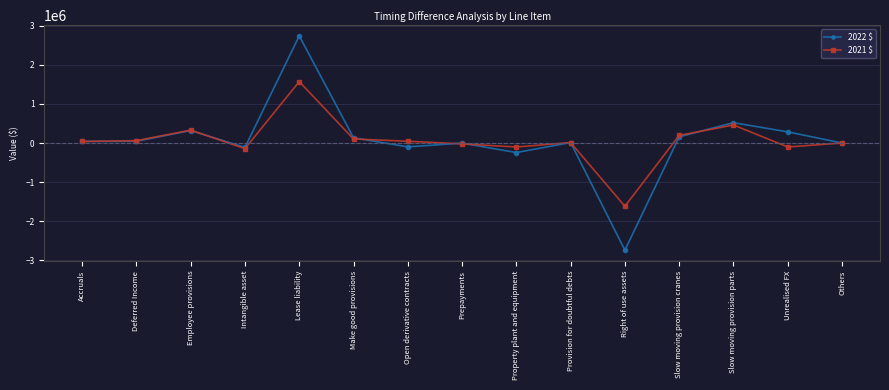

How many values in the 2022 $ series are below 40194?

7